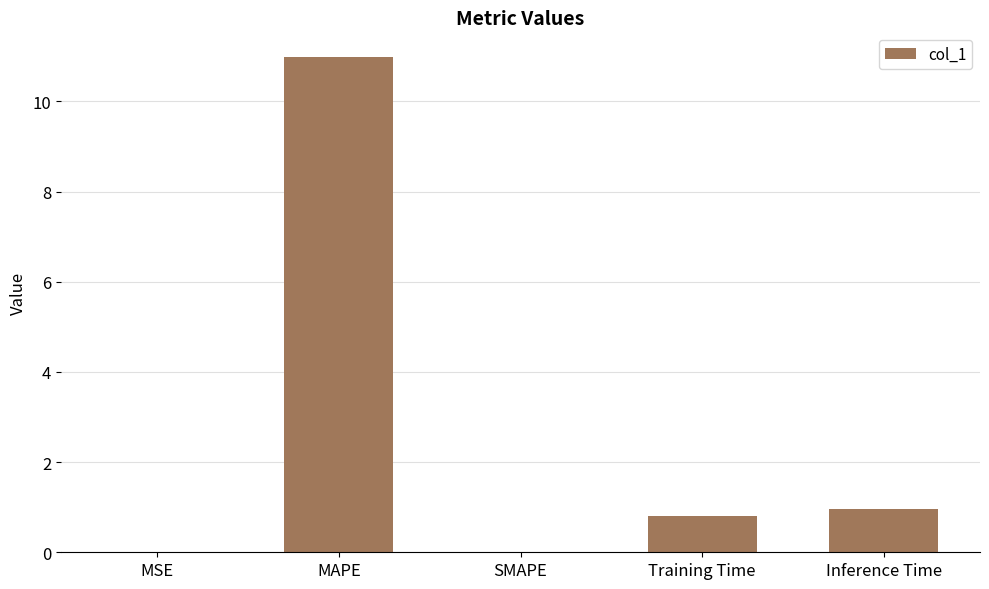

What value does the data have at Inference Time?

1.0